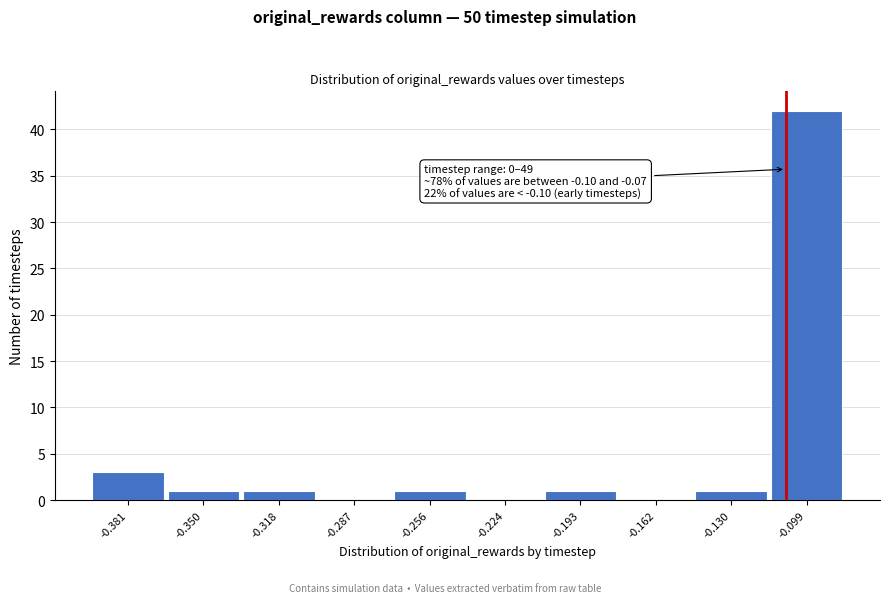

Reading left to right, what are all the values shown in this chart?

-0.381=3	-0.350=1	-0.318=1	-0.287=0	-0.256=1	-0.224=0	-0.193=1	-0.162=0	-0.130=1	-0.099=42